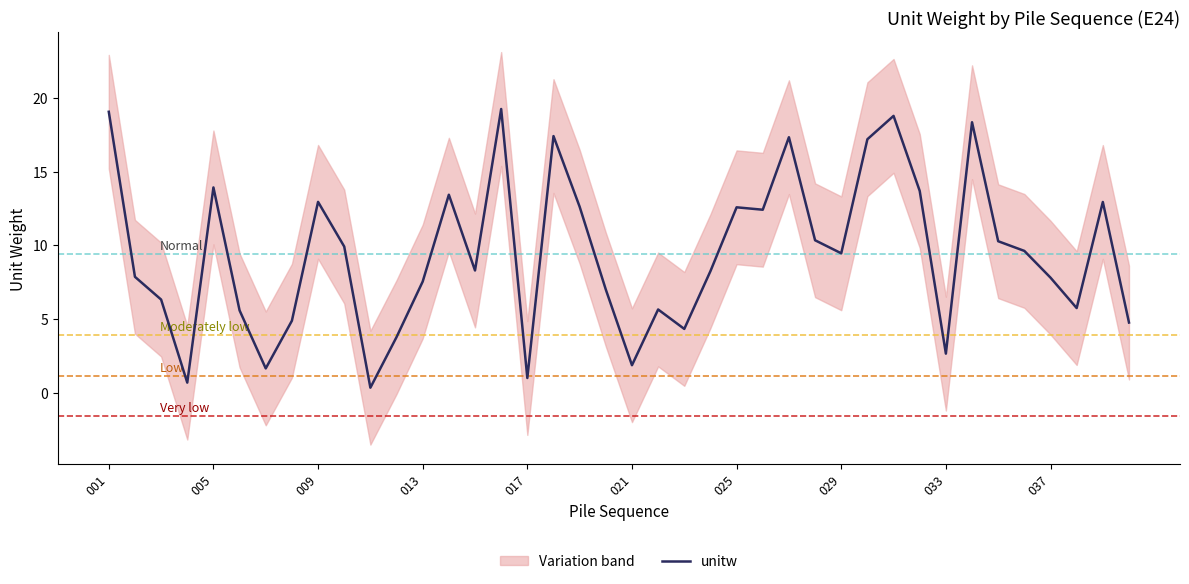

True or false: unitw has a value of 2.8 at 029.

False